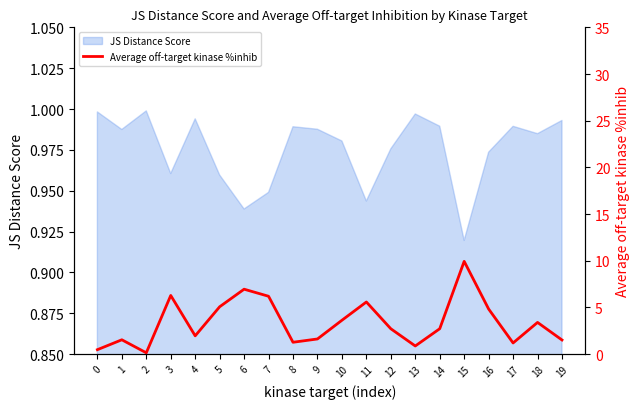

Which category has the lowest value in the JS Distance Score series?

15